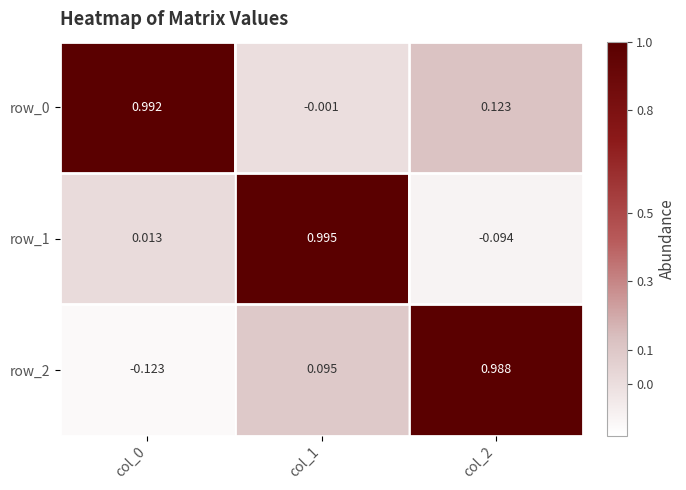

At which category does the chart reach its minimum across all series?

col_0